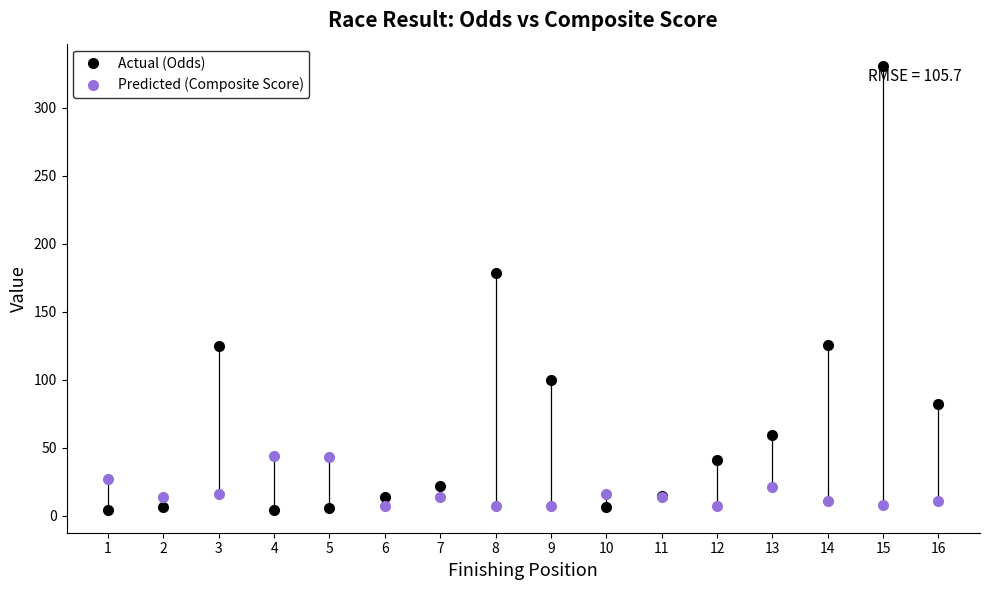

In the Actual (Odds) series, what Y value is closest to 167?

178.8